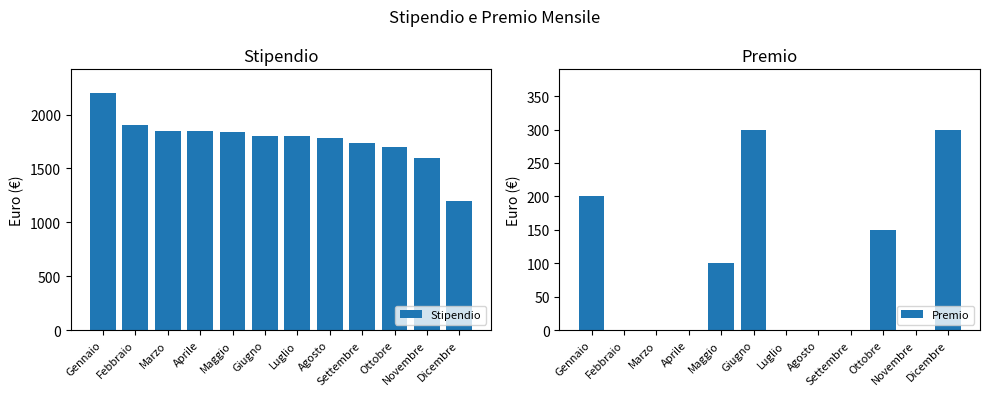

At which category is the sum across all series the highest?

Gennaio